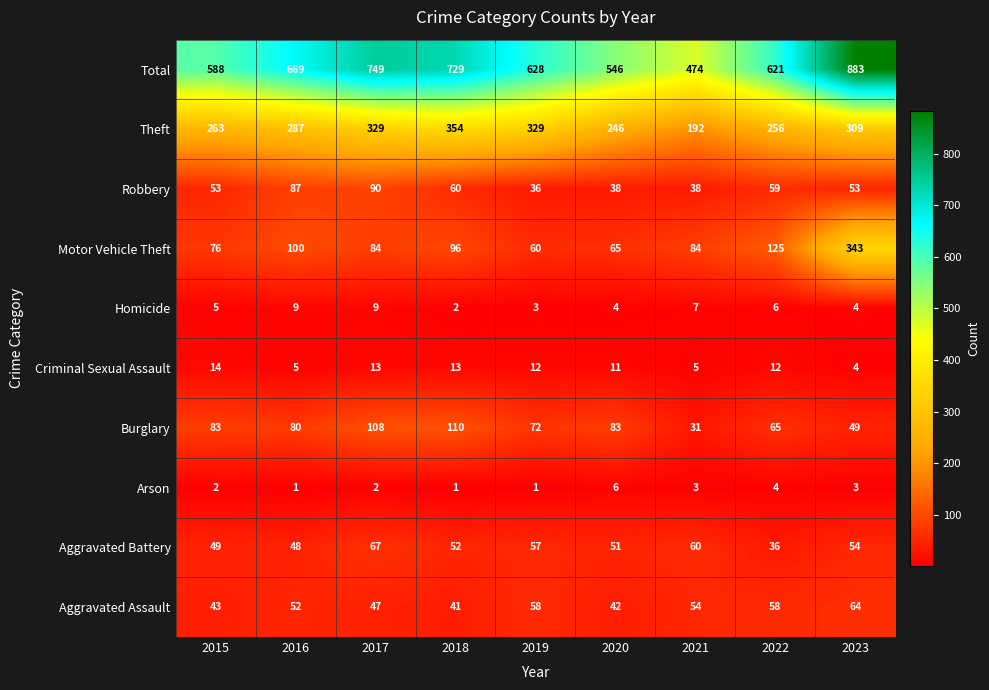

The value of Theft at 2016 is 386. True or false?

False